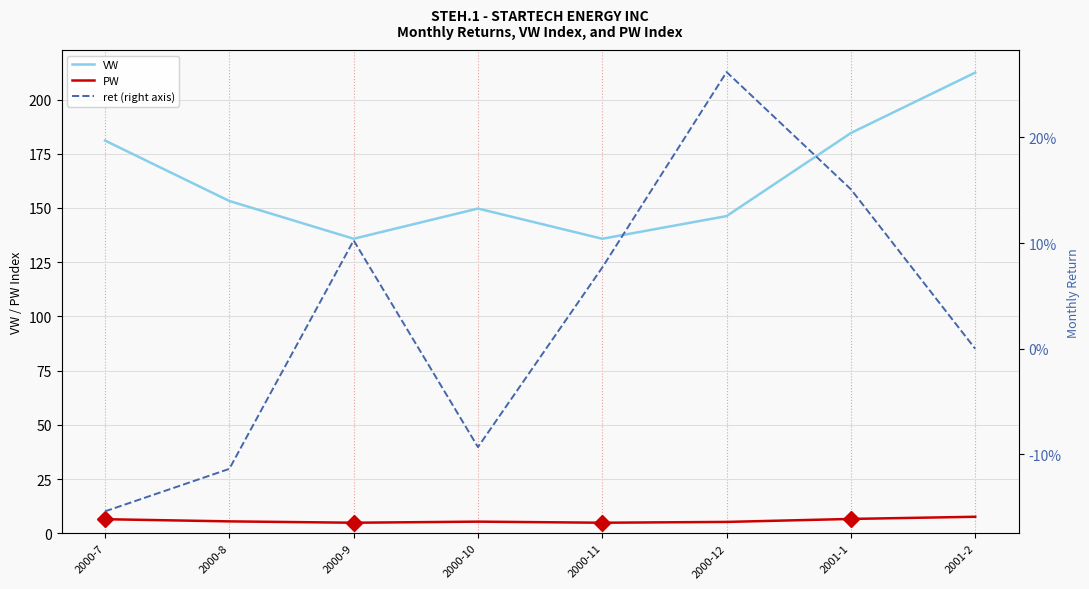

How many positive values does the ret (right axis) series have?

4